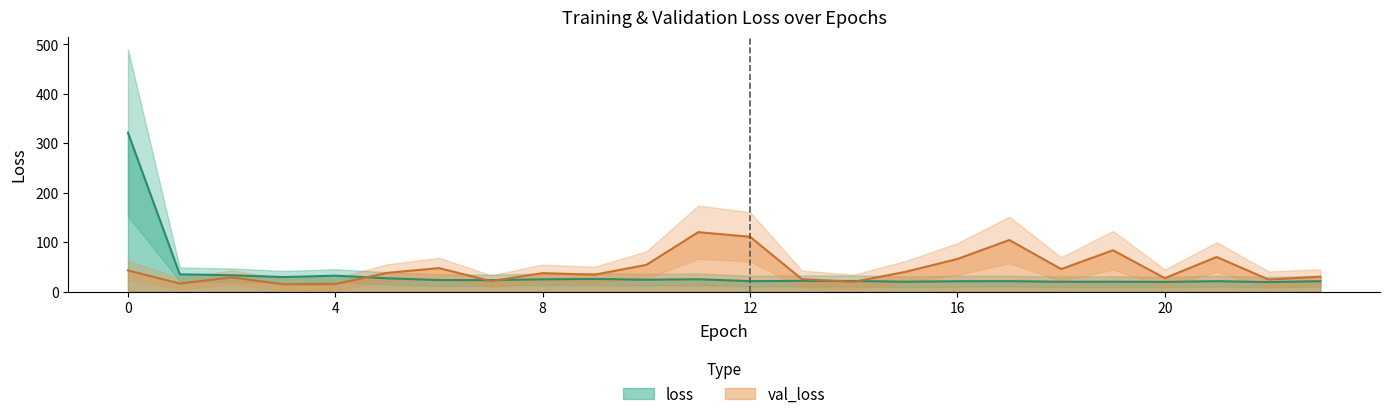

At which category does val_loss reach its first local peak?

2